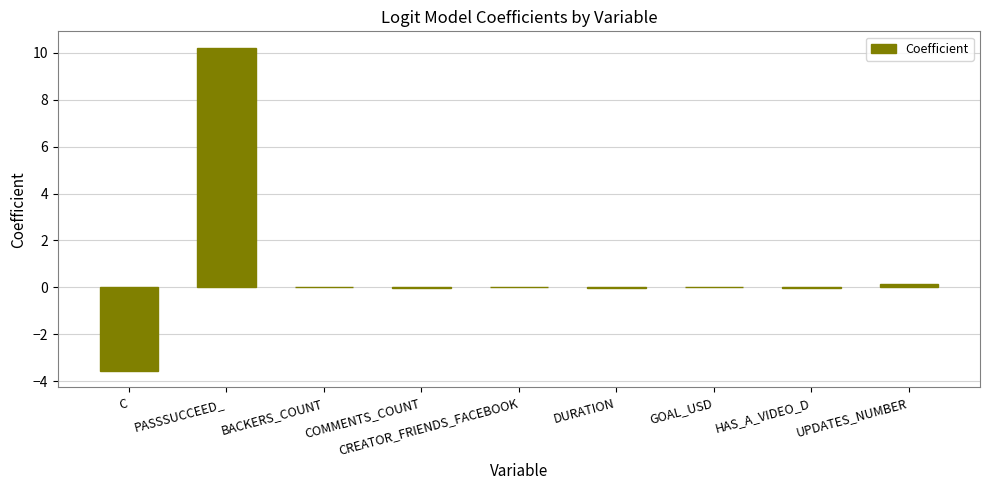

Which label corresponds to the largest value in the chart?

PASSSUCCEED_